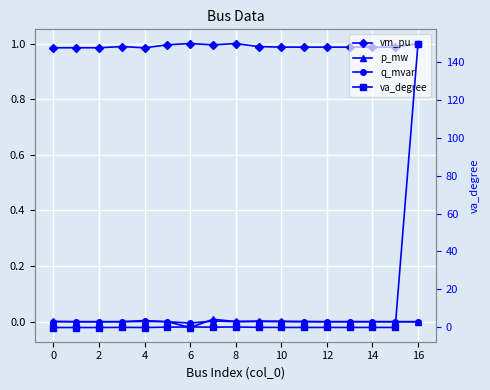

Which series has the largest total across all categories?

va_degree